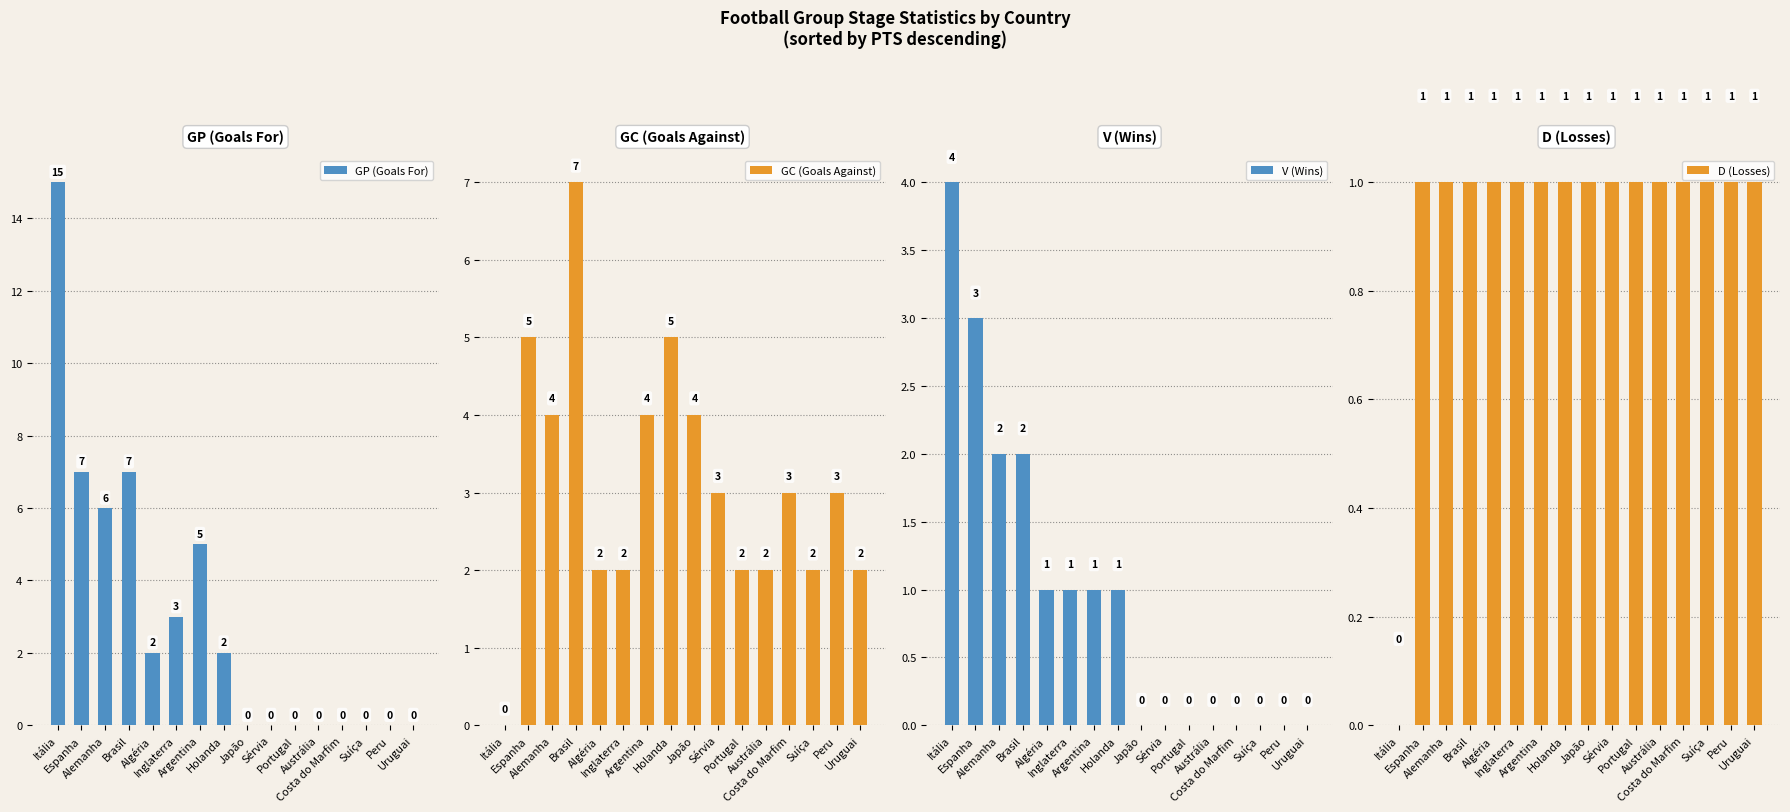

True or false: D (Losses) has a value of 1 at Holanda.

True